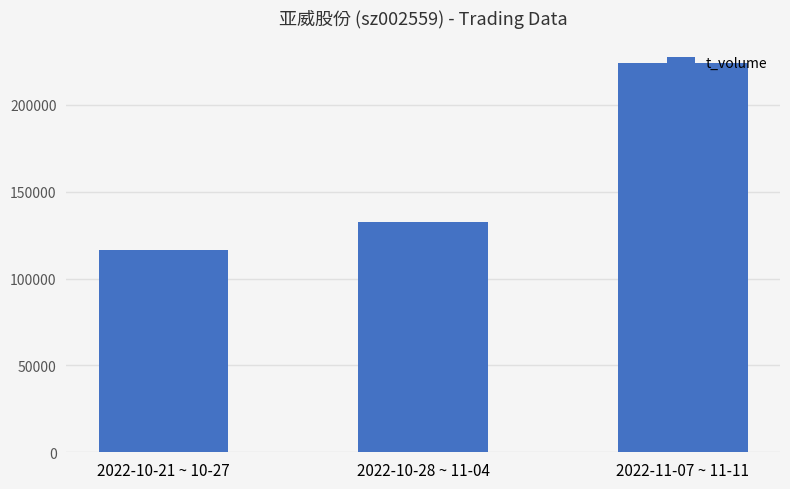

Which has a higher value, 2022-11-07 ~ 11-11 or 2022-10-21 ~ 10-27?

2022-11-07 ~ 11-11